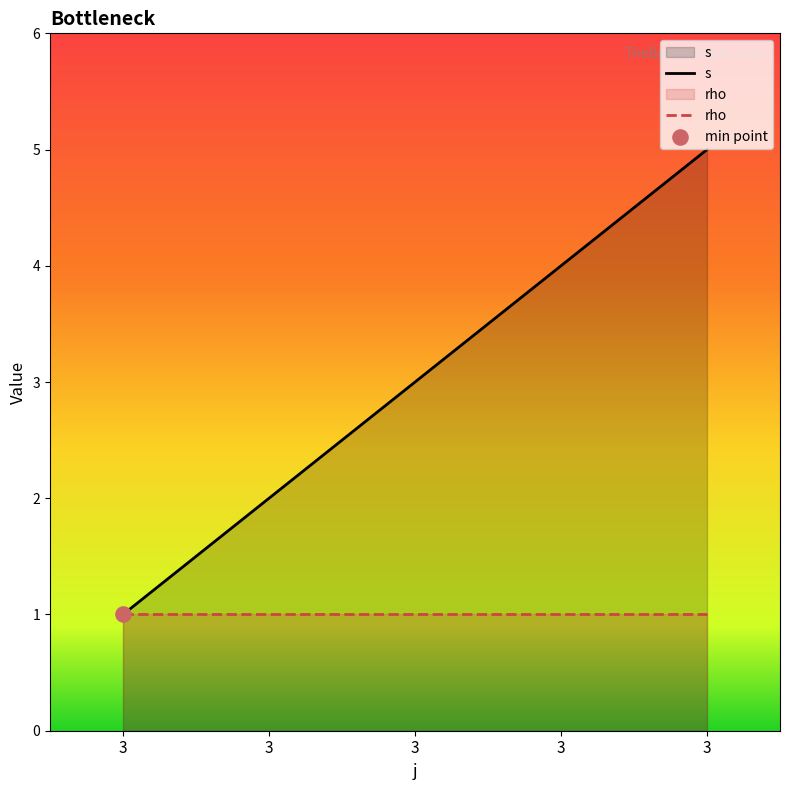

Approximately how many times larger is the value at 3 compared to 3?

4.0